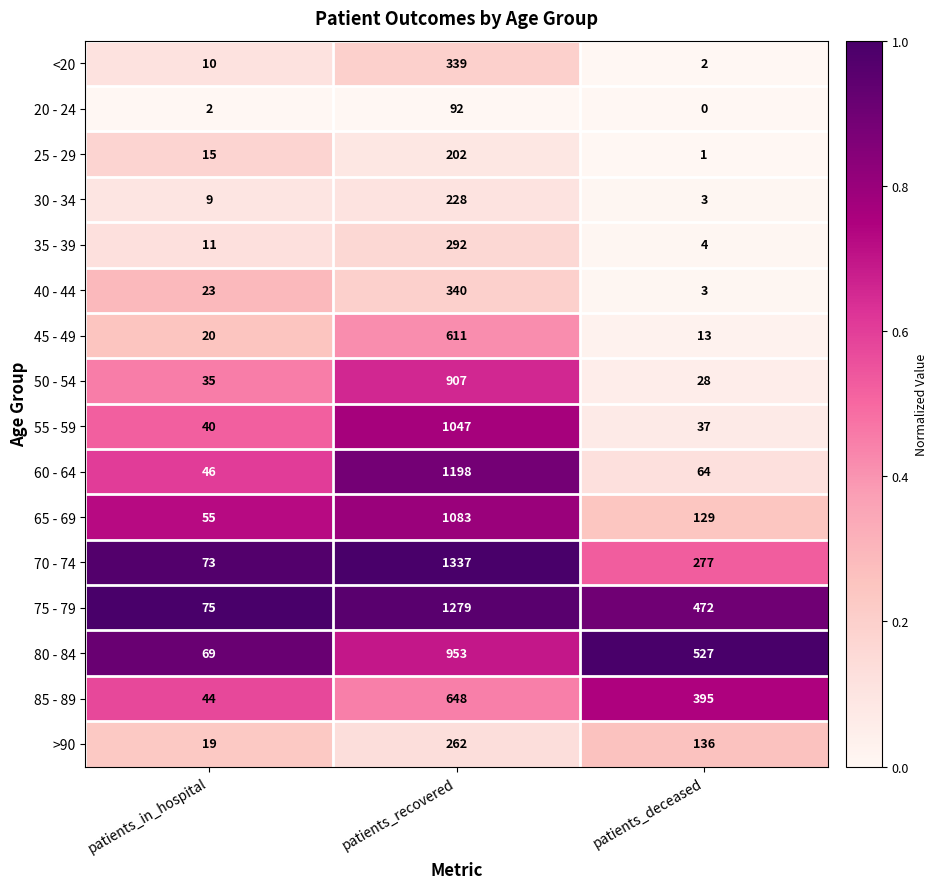

True or false: 40 - 44 has a value of 3 at patients_deceased.

True